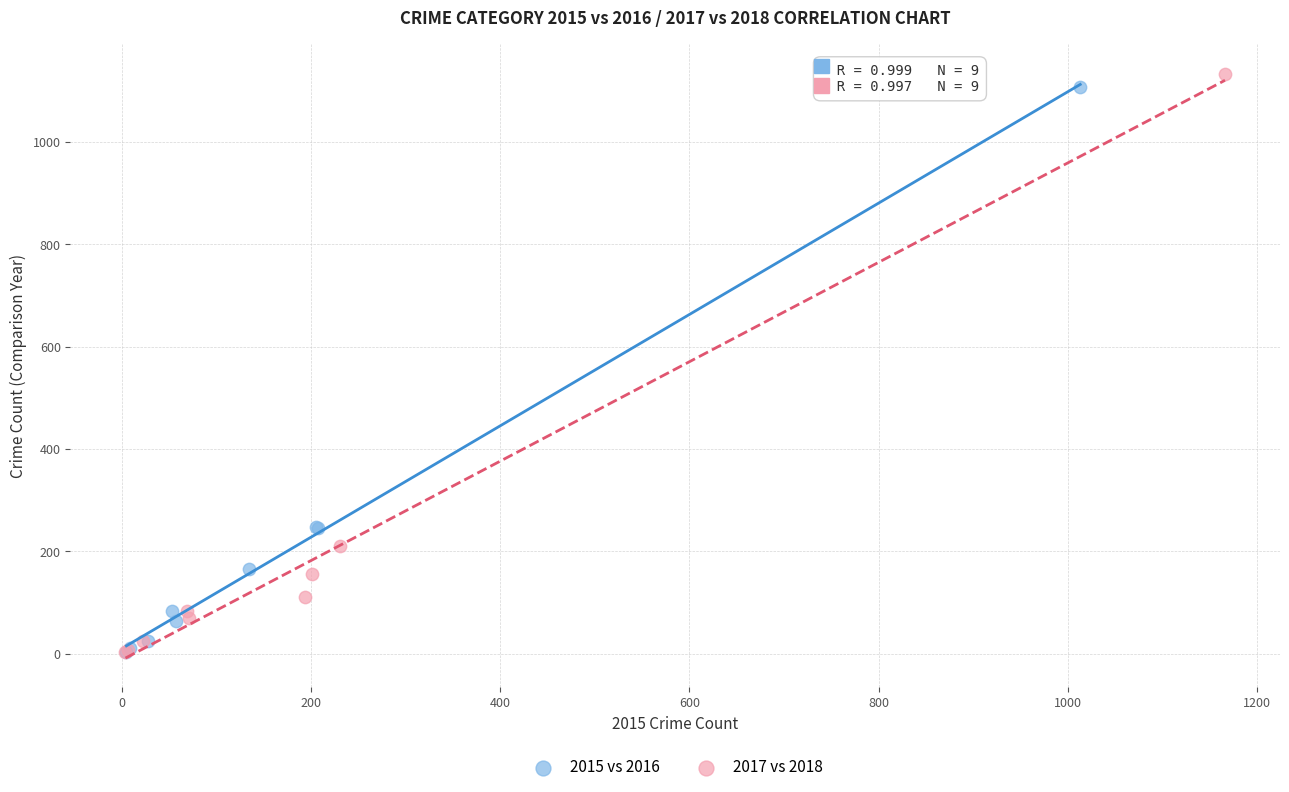

Which series has the widest spread of Y values?

2017 vs 2018